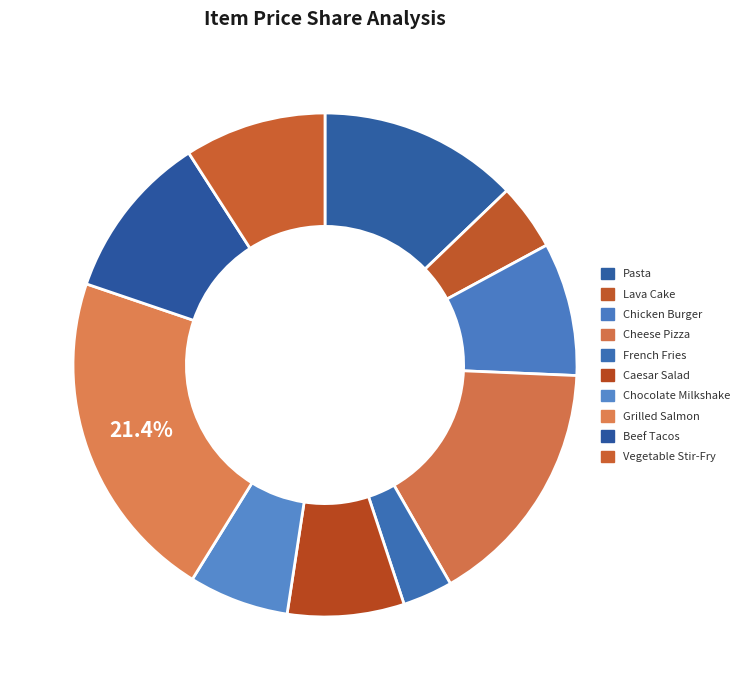

How many segments does this pie chart have?

10